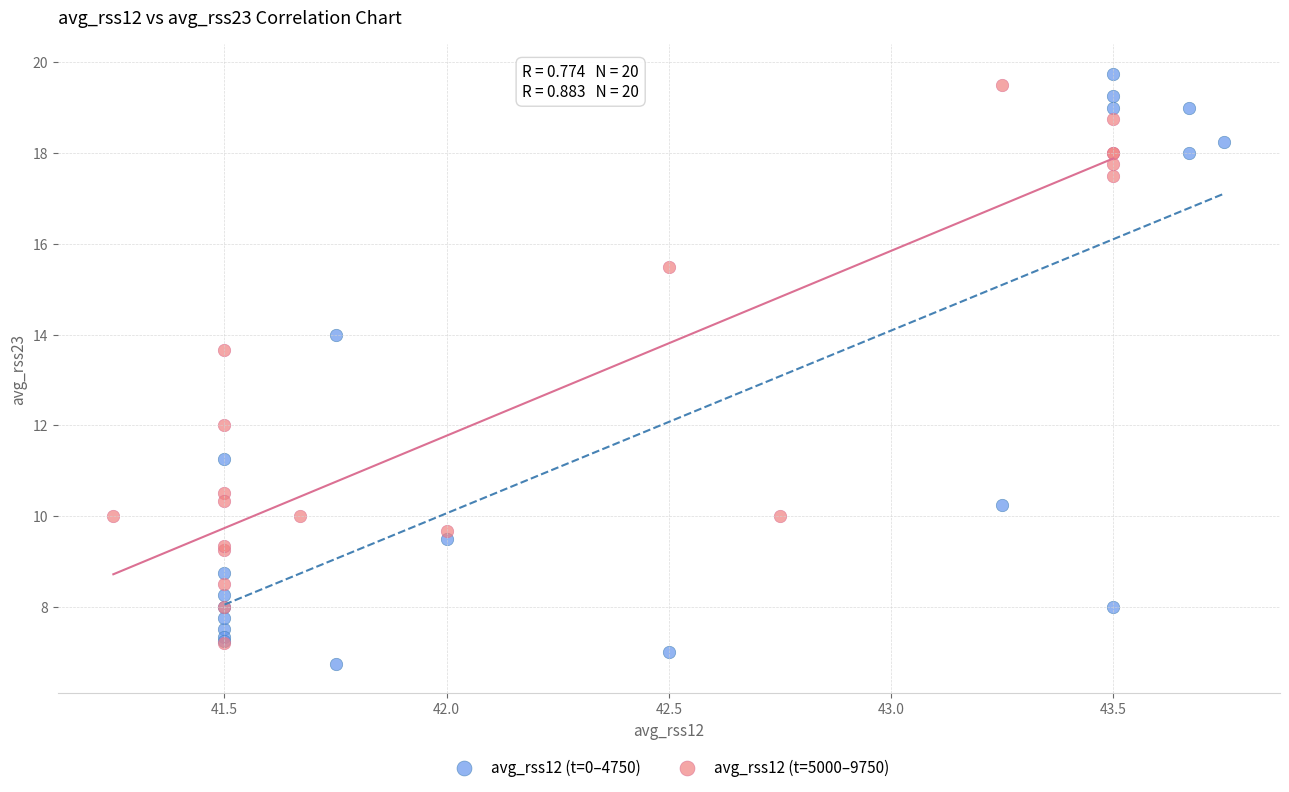

Which series has the largest Y range (max minus min)?

avg_rss12 (t=0–4750)